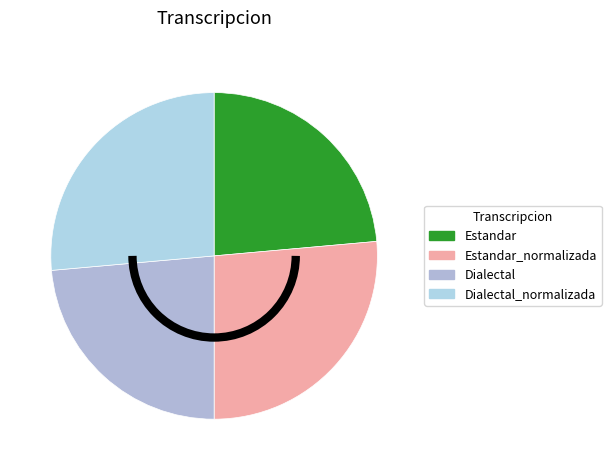

Combined, what portion of the pie is Dialectal_normalizada and Estandar?

50.0%